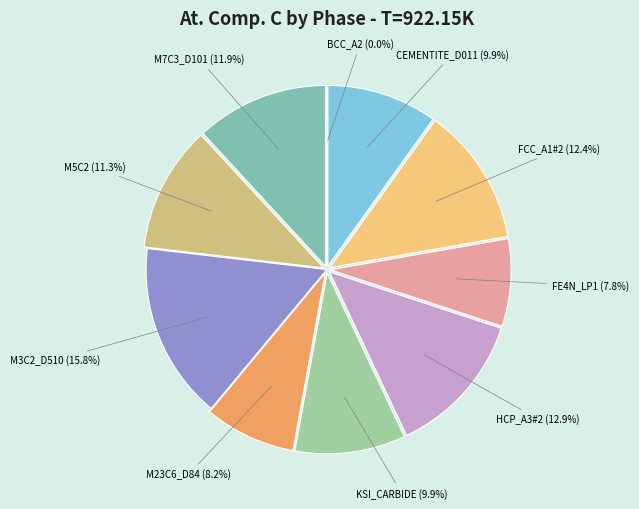

To the nearest percent, what is the combined percentage of FCC_A1#2 and M7C3_D101?

24%